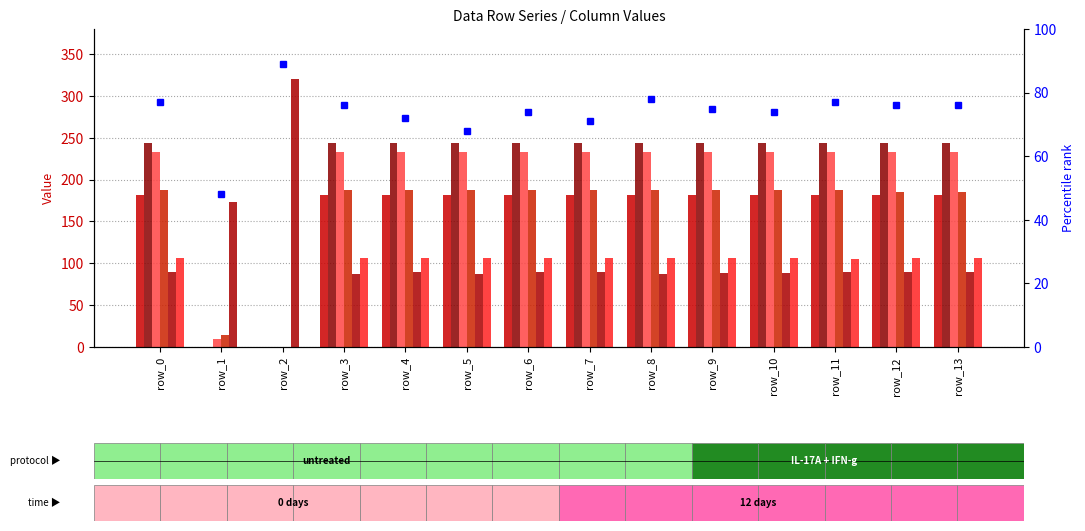

Reading right to left, list all the values displayed in this chart.

col_18: row_13=181.7	row_12=181.7	row_11=181.7	row_10=181.7	row_9=181.7	row_8=181.7	row_7=181.7	row_6=181.7	row_5=181.7	row_4=181.7	row_3=181.7	row_2=0.0	row_1=0.0	row_0=181.7
col_19: row_13=244.2	row_12=244.2	row_11=244.2	row_10=244.2	row_9=244.2	row_8=244.2	row_7=244.2	row_6=244.2	row_5=244.2	row_4=244.2	row_3=244.2	row_2=0.0	row_1=0.0	row_0=244.2
col_21: row_13=233.4	row_12=233.4	row_11=233.4	row_10=233.4	row_9=233.4	row_8=233.4	row_7=233.4	row_6=233.4	row_5=233.4	row_4=233.4	row_3=233.4	row_2=0.0	row_1=9.5	row_0=233.4
col_22: row_13=185.0	row_12=185.0	row_11=187.3	row_10=187.3	row_9=187.3	row_8=187.3	row_7=187.3	row_6=187.3	row_5=187.3	row_4=187.3	row_3=187.3	row_2=0.0	row_1=14.9	row_0=187.3
col_17: row_13=89.8	row_12=89.8	row_11=89.8	row_10=88.7	row_9=88.7	row_8=87.6	row_7=89.8	row_6=89.8	row_5=87.6	row_4=89.8	row_3=87.6	row_2=320.8	row_1=173.1	row_0=89.8
col_23: row_13=106.3	row_12=106.3	row_11=105.1	row_10=106.3	row_9=106.3	row_8=106.3	row_7=106.3	row_6=106.3	row_5=106.3	row_4=106.3	row_3=106.3	row_2=0.0	row_1=0.0	row_0=106.3